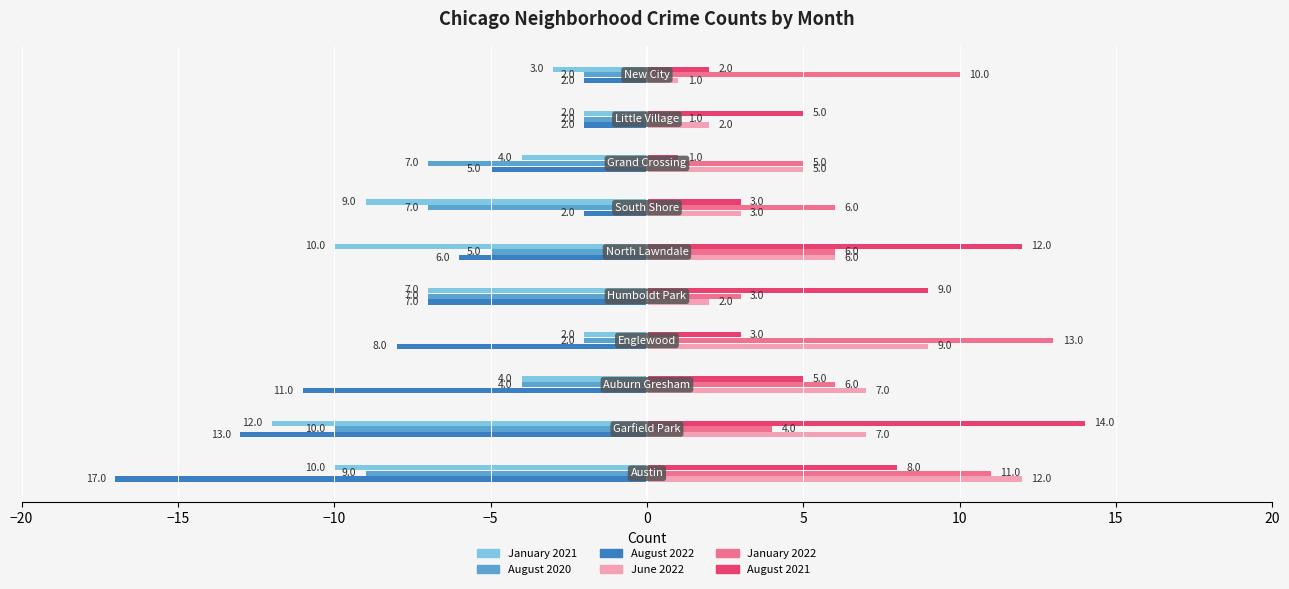

What is the difference between the second highest and second lowest values in the August 2022 series?

11